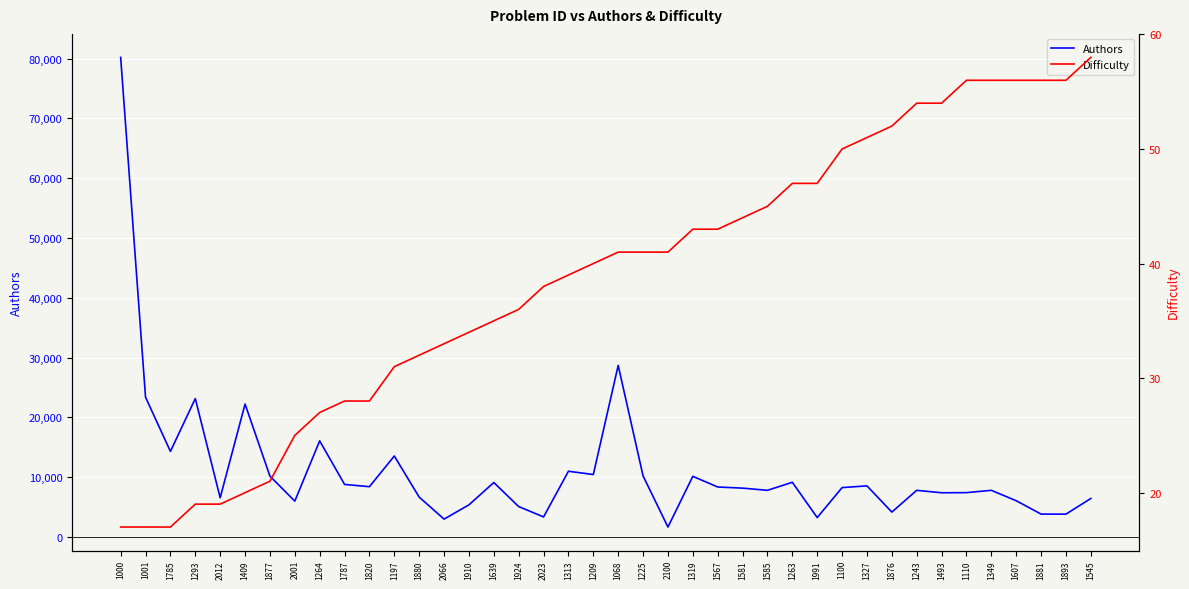

What is the label of the 8th point from the right?

1243